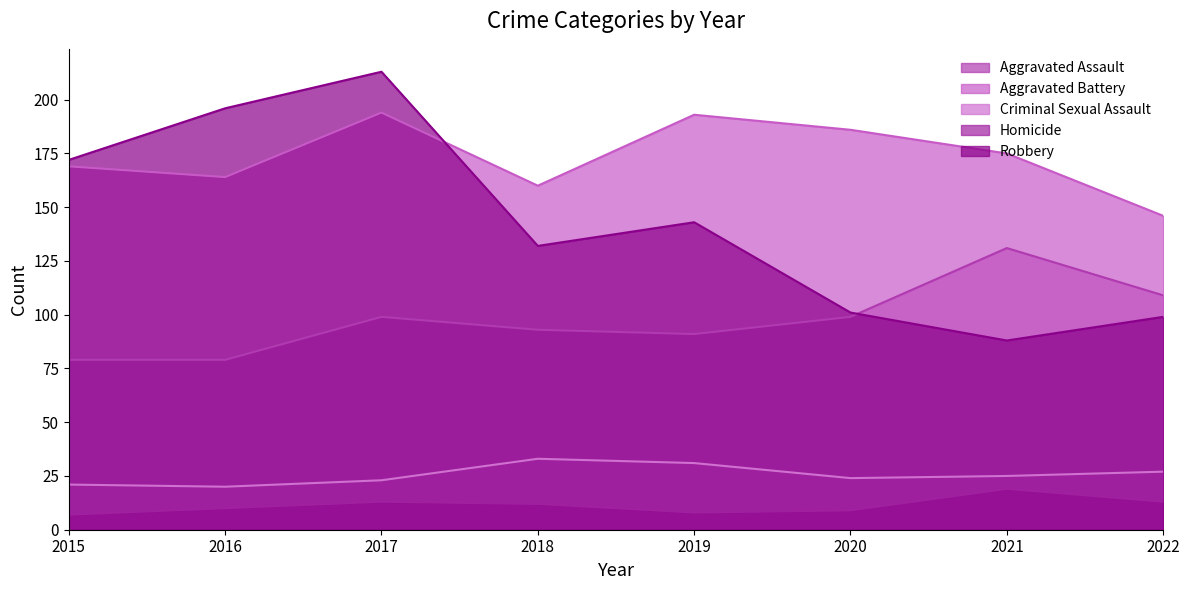

Reading left to right, what are all the values shown in this chart?

Aggravated Assault: 79	79	99	93	91	99	131	109
Aggravated Battery: 169	164	194	160	193	186	175	146
Criminal Sexual Assault: 21	20	23	33	31	24	25	27
Homicide: 7	10	13	12	8	9	19	13
Robbery: 172	196	213	132	143	101	88	99